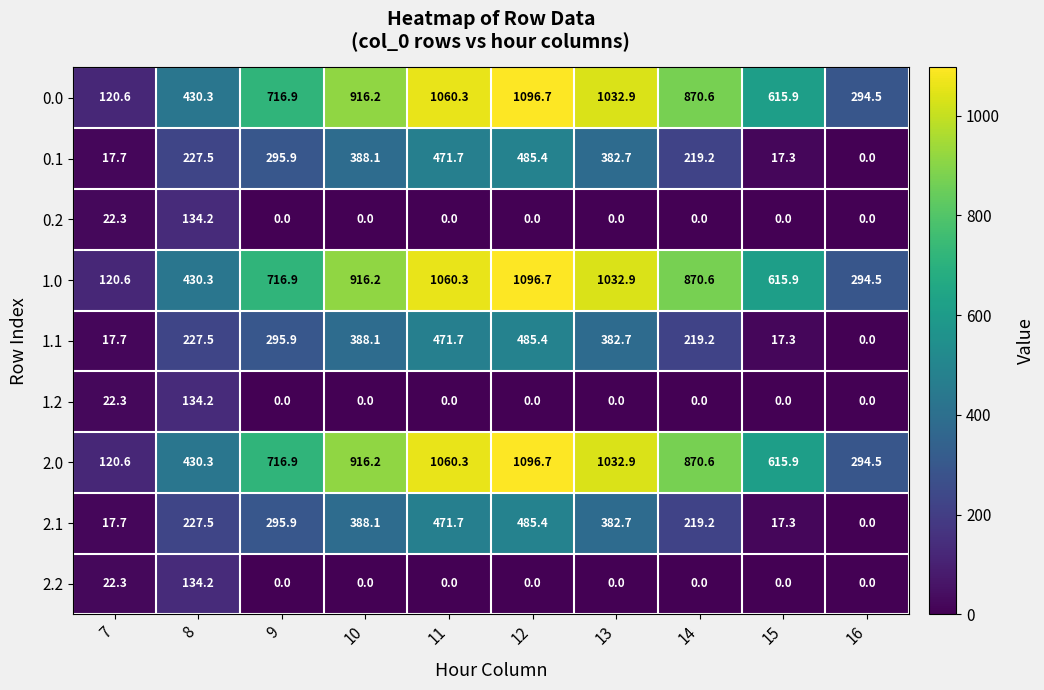

The 2.1 series shows 683.9 at 13. True or false?

False